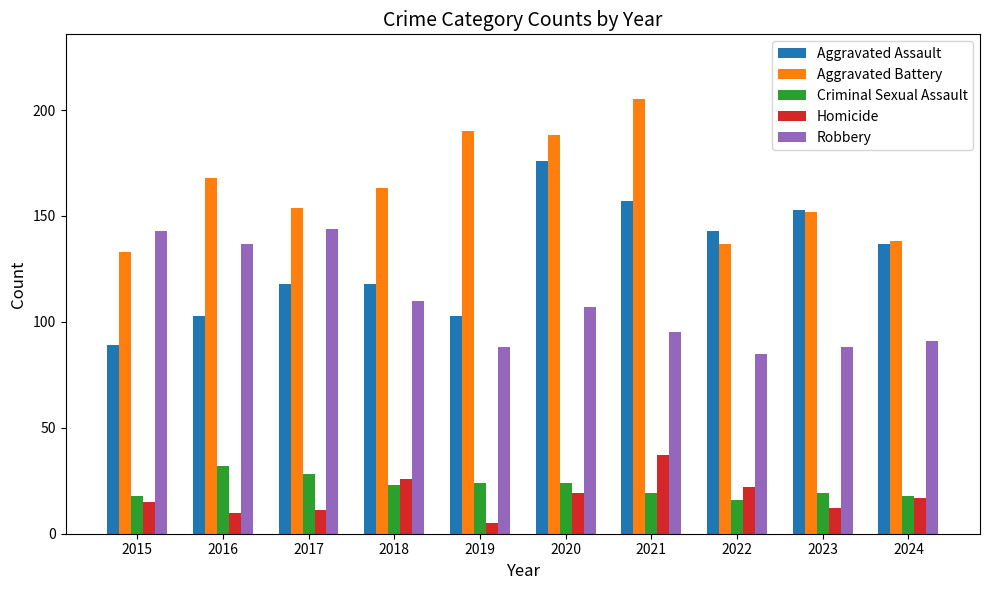

Count the number of data series in this chart.

5